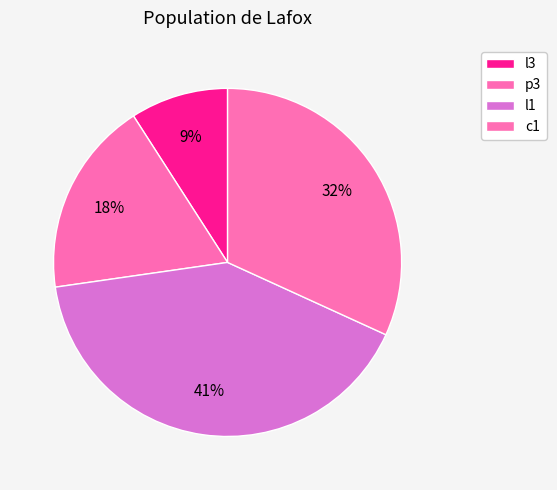

What percentage is the c1 slice, to the nearest percent?

32%